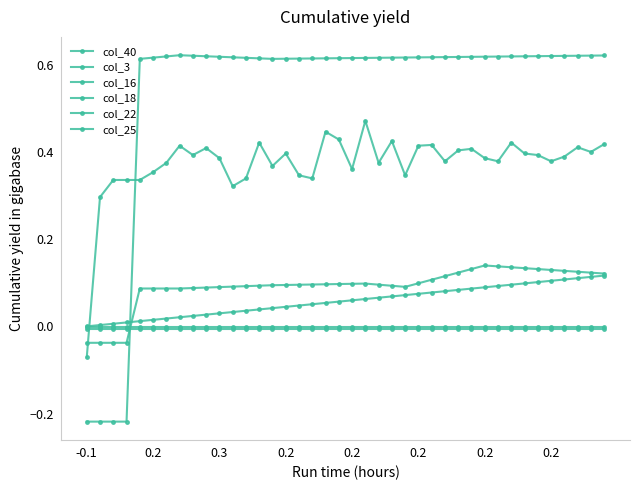

How many data points does each series have?

40